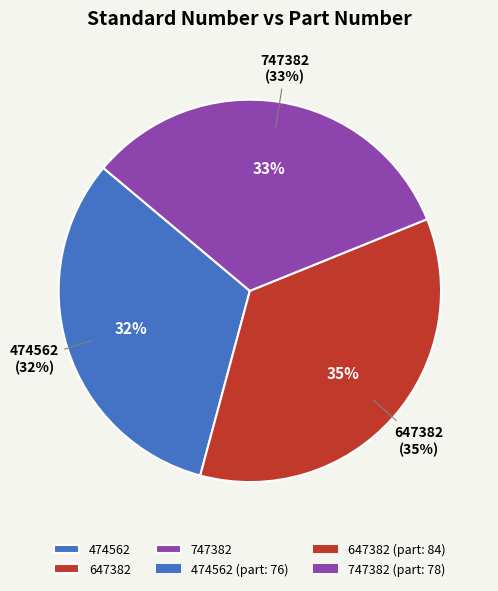

To the nearest percent, what is the difference between the 647382 and 474562 slice percentages?

3%